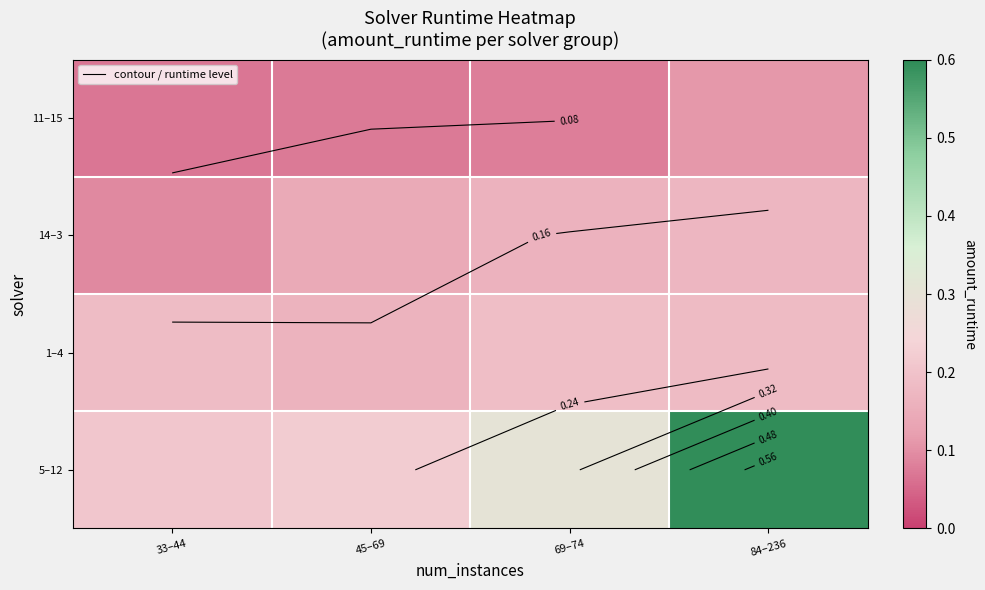

Between 45–69 and 84–236, which is larger?

84–236